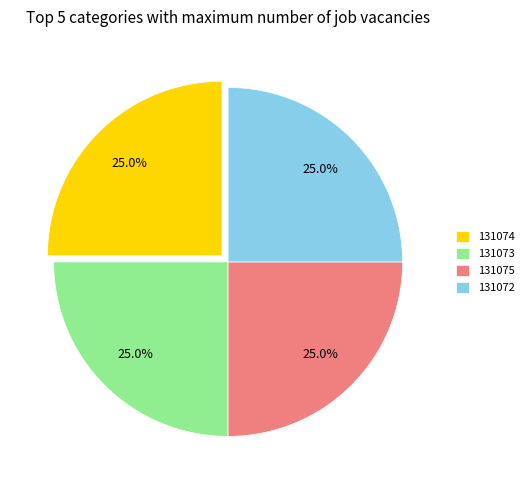

What percentage do 131072 and 131075 together represent?

50.0%